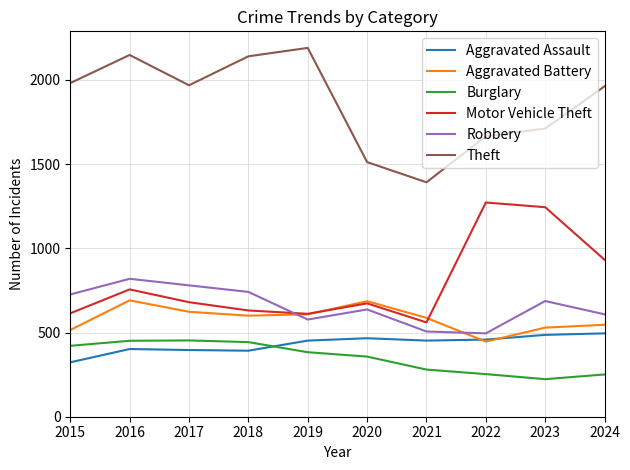

What is the minimum value for Aggravated Battery?

446